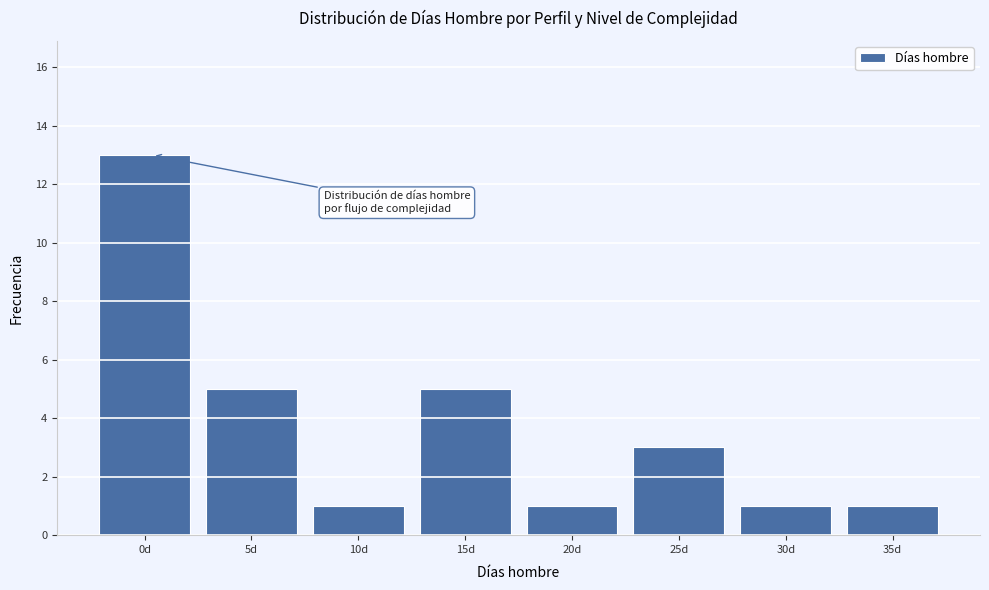

Reading left to right, what are all the values shown in this chart?

13	5	1	5	1	3	1	1